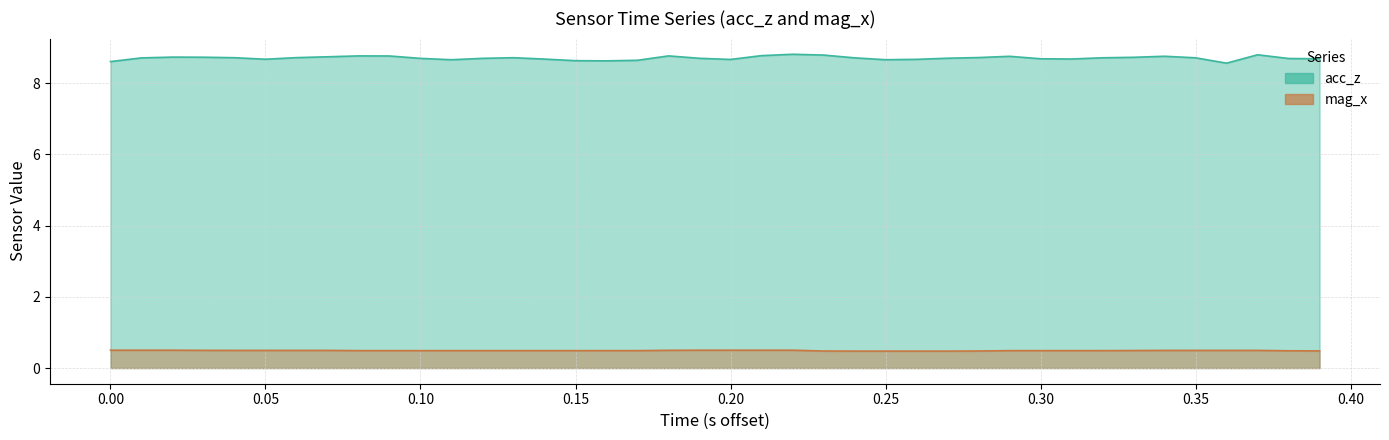

True or false: acc_z and mag_x cross at least once.

False